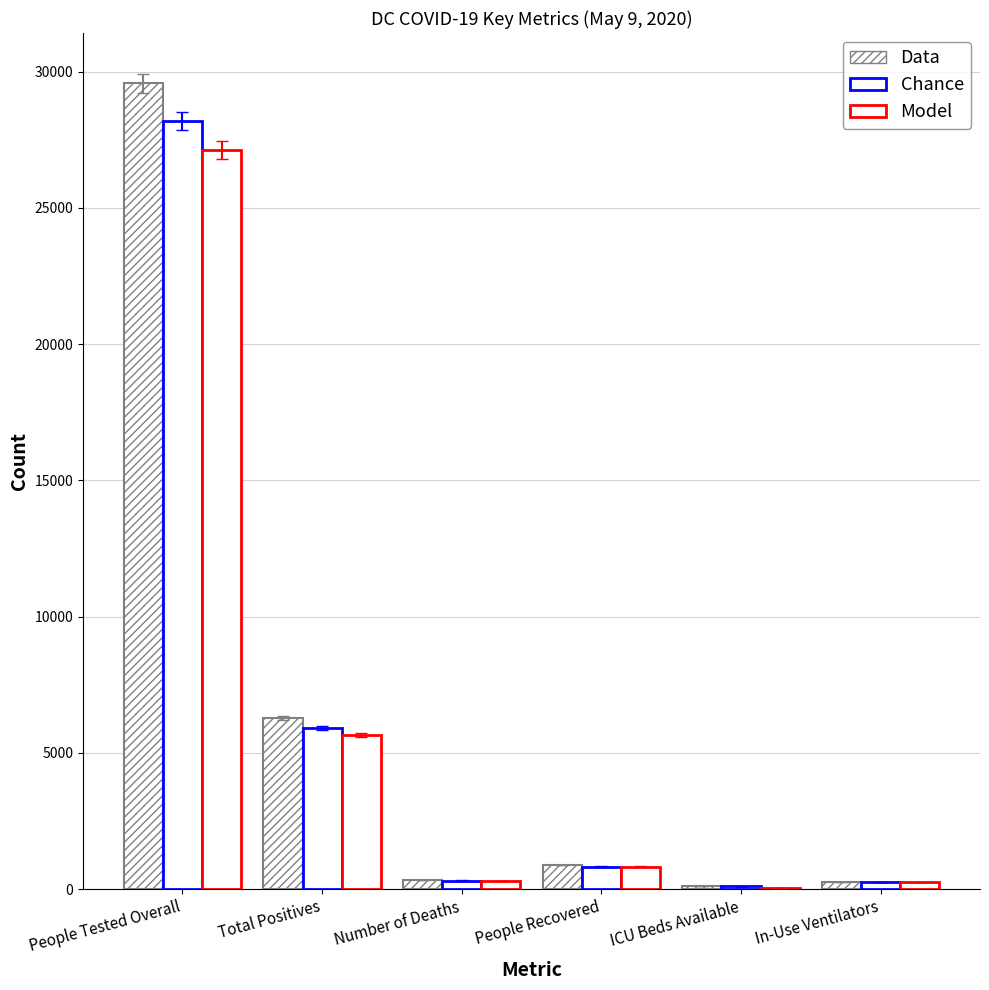

What is the label of the 1st bar from the right?

In-Use Ventilators